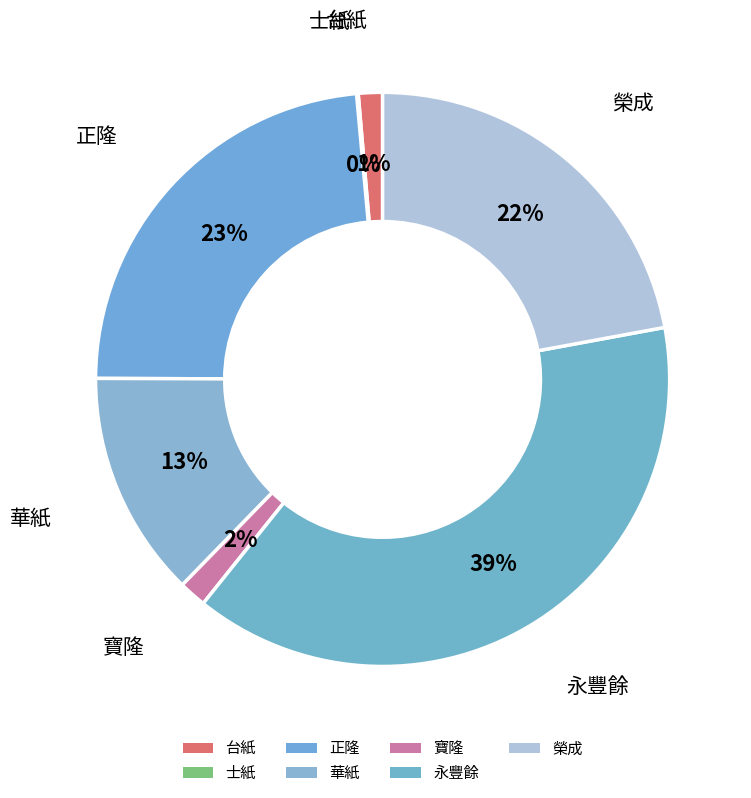

To the nearest percent, what is the combined percentage of 台紙 and 華紙?

14%